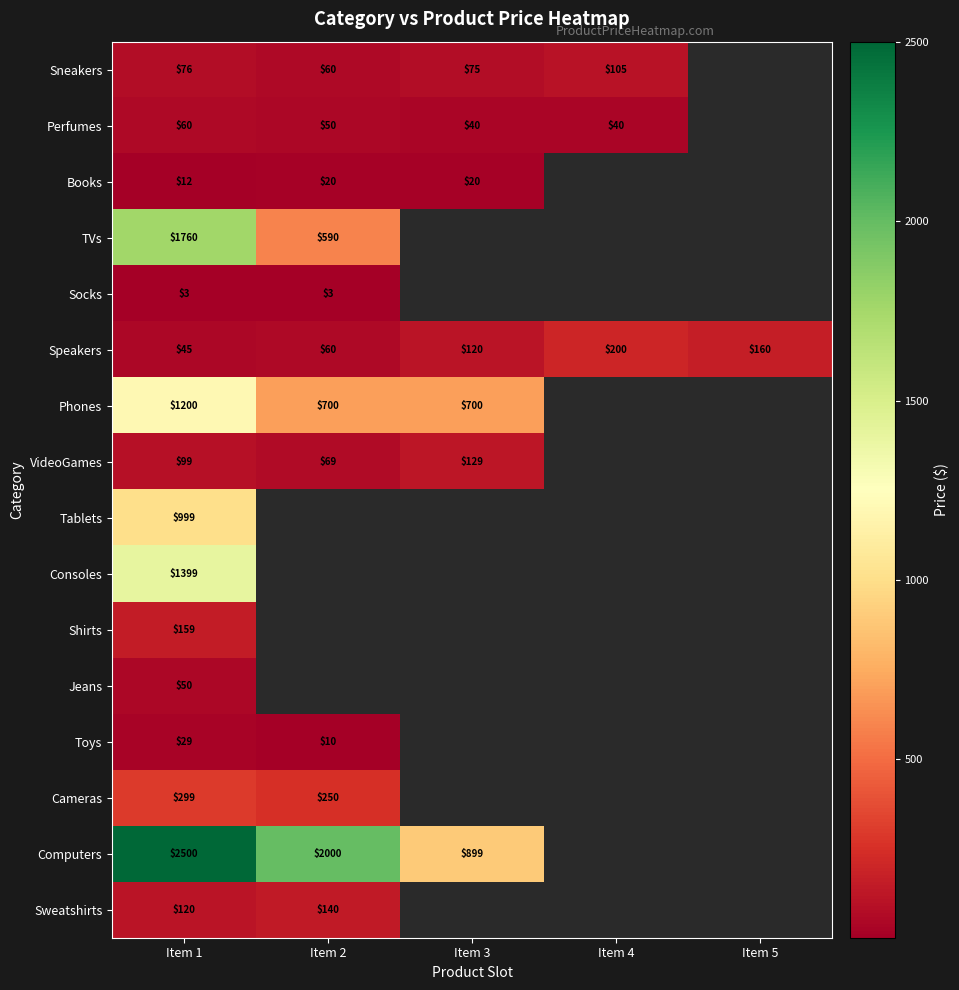

At how many categories does at least one series exceed 877?

3